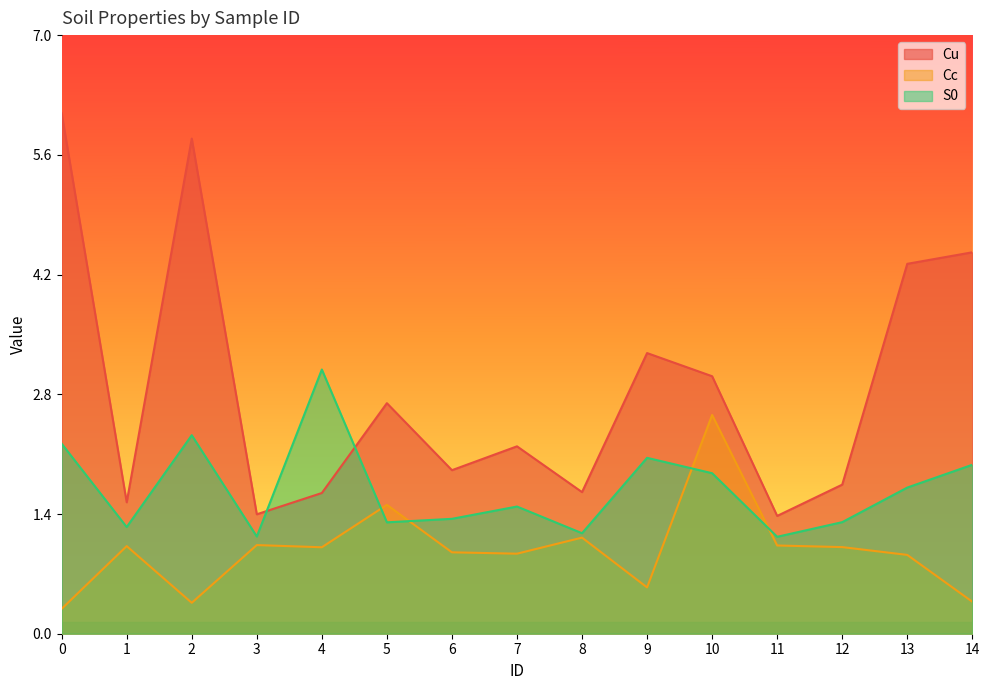

Reading left to right, extract all data points from this chart.

Cu: 6.1	1.5	5.8	1.4	1.6	2.7	1.9	2.2	1.6	3.3	3.0	1.4	1.7	4.3	4.4
Cc: 0.3	1.0	0.4	1.0	1.0	1.5	0.9	0.9	1.1	0.5	2.5	1.0	1.0	0.9	0.4
S0: 2.2	1.2	2.3	1.1	3.1	1.3	1.3	1.5	1.2	2.0	1.9	1.1	1.3	1.7	2.0